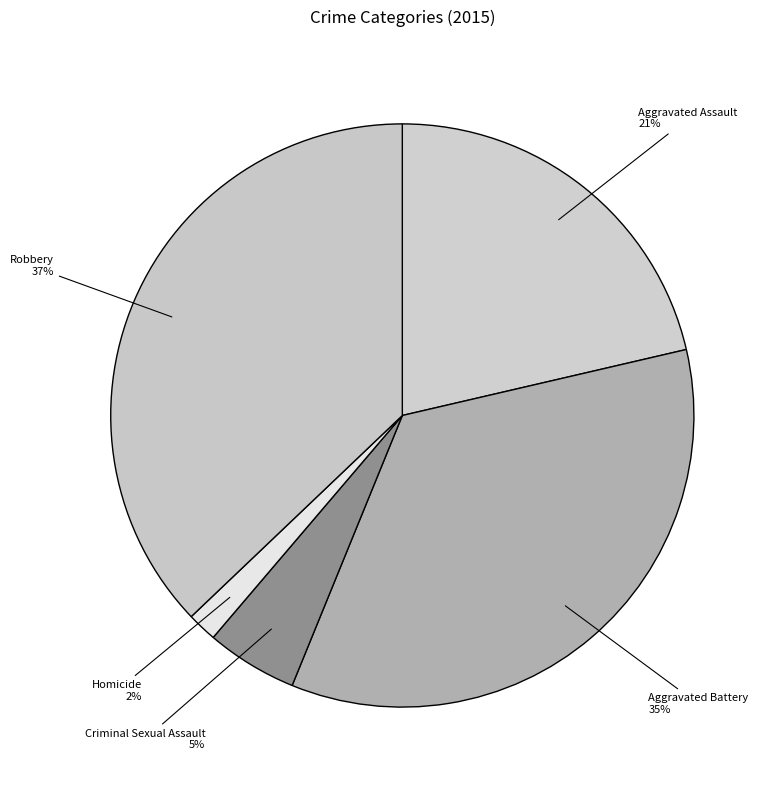

Which category has the smallest portion of the pie?

Homicide